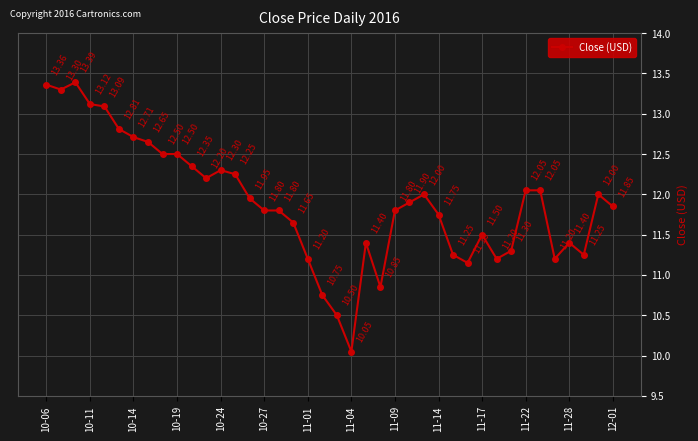

What is the smallest value displayed?

10.1